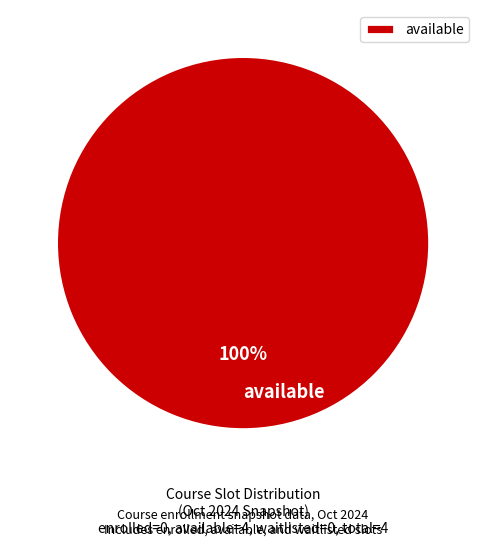

True or false: available accounts for 100% of the total.

True